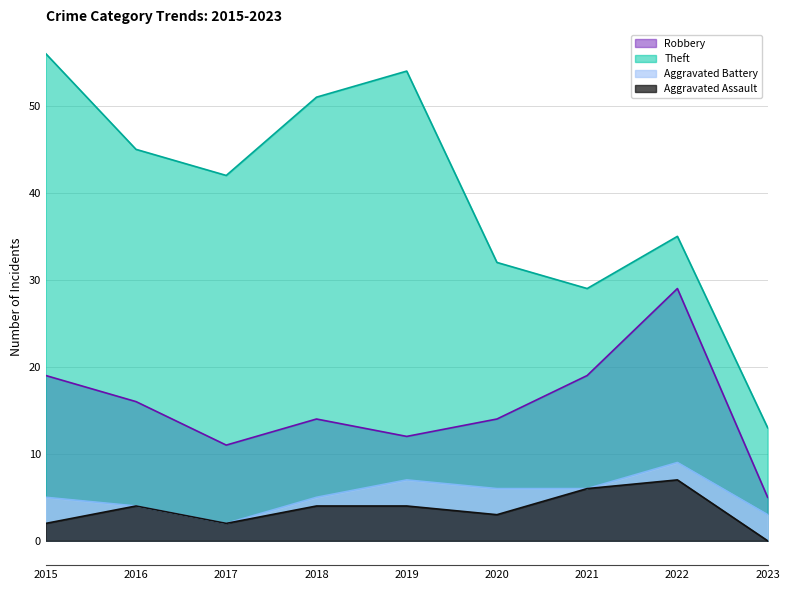

True or false: Aggravated Assault and Aggravated Battery intersect in this chart.

False